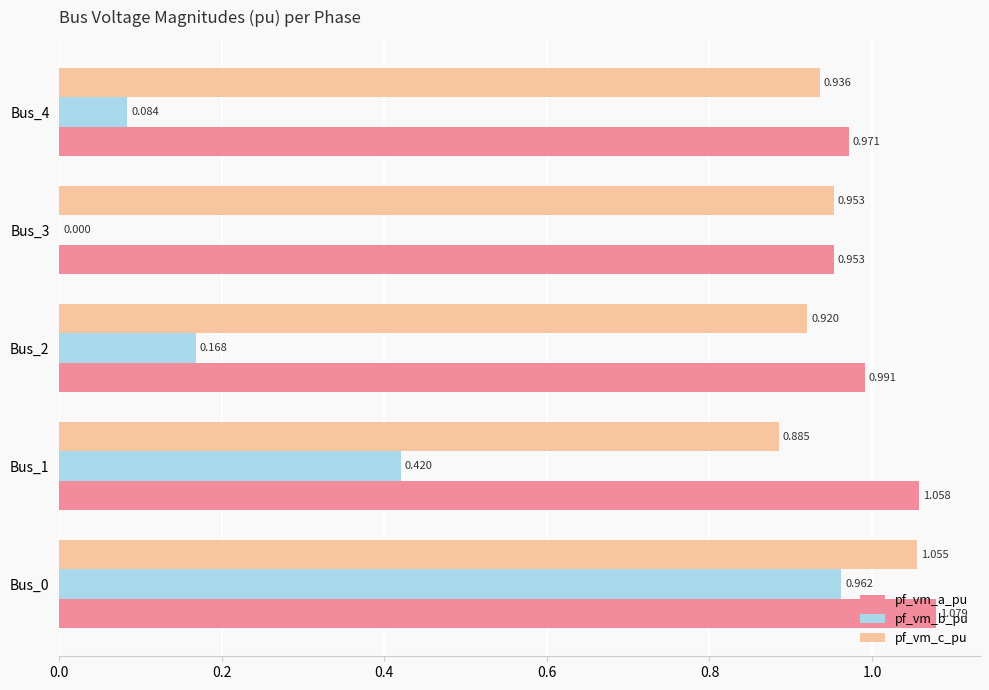

Which series has the largest total across all categories?

pf_vm_a_pu